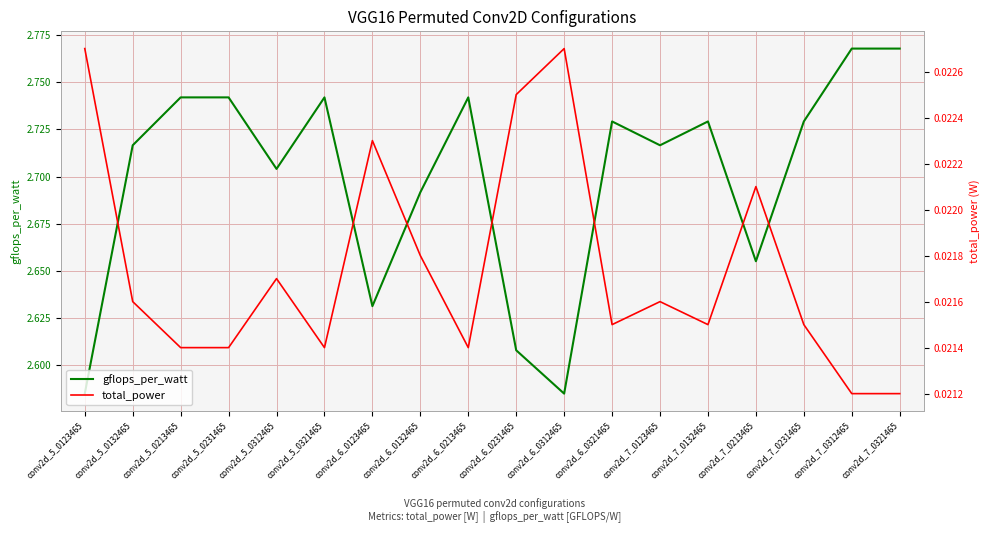

Reading right to left, list all the values displayed in this chart.

gflops_per_watt: conv2d_7_0321465=2.8	conv2d_7_0312465=2.8	conv2d_7_0231465=2.7	conv2d_7_0213465=2.7	conv2d_7_0132465=2.7	conv2d_7_0123465=2.7	conv2d_6_0321465=2.7	conv2d_6_0312465=2.6	conv2d_6_0231465=2.6	conv2d_6_0213465=2.7	conv2d_6_0132465=2.7	conv2d_6_0123465=2.6	conv2d_5_0321465=2.7	conv2d_5_0312465=2.7	conv2d_5_0231465=2.7	conv2d_5_0213465=2.7	conv2d_5_0132465=2.7	conv2d_5_0123465=2.6
total_power: conv2d_7_0321465=0.0	conv2d_7_0312465=0.0	conv2d_7_0231465=0.0	conv2d_7_0213465=0.0	conv2d_7_0132465=0.0	conv2d_7_0123465=0.0	conv2d_6_0321465=0.0	conv2d_6_0312465=0.0	conv2d_6_0231465=0.0	conv2d_6_0213465=0.0	conv2d_6_0132465=0.0	conv2d_6_0123465=0.0	conv2d_5_0321465=0.0	conv2d_5_0312465=0.0	conv2d_5_0231465=0.0	conv2d_5_0213465=0.0	conv2d_5_0132465=0.0	conv2d_5_0123465=0.0